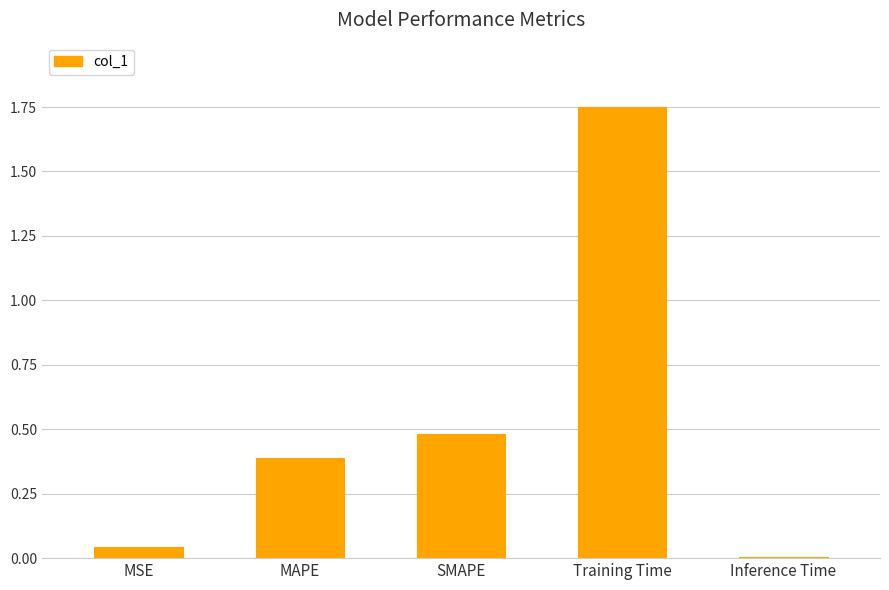

Is it true that the value at MAPE is 0.2?

False